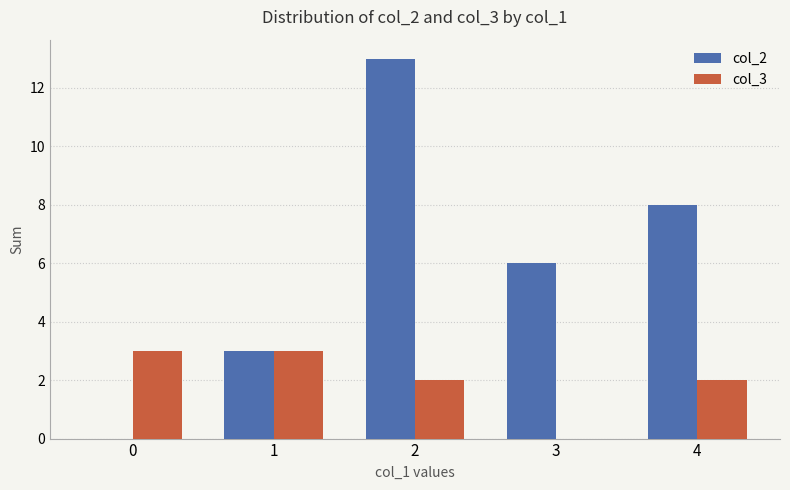

How many groups of bars are there?

5